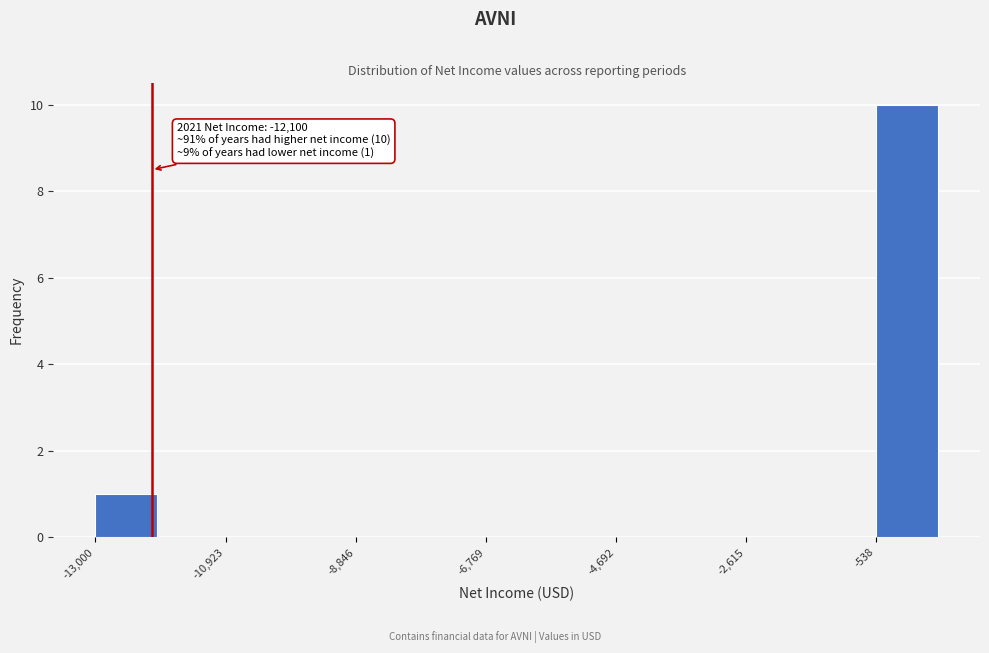

Around what value on the x-axis is the tallest bar? Give the approximate position of its centre, as read against the axis.

0